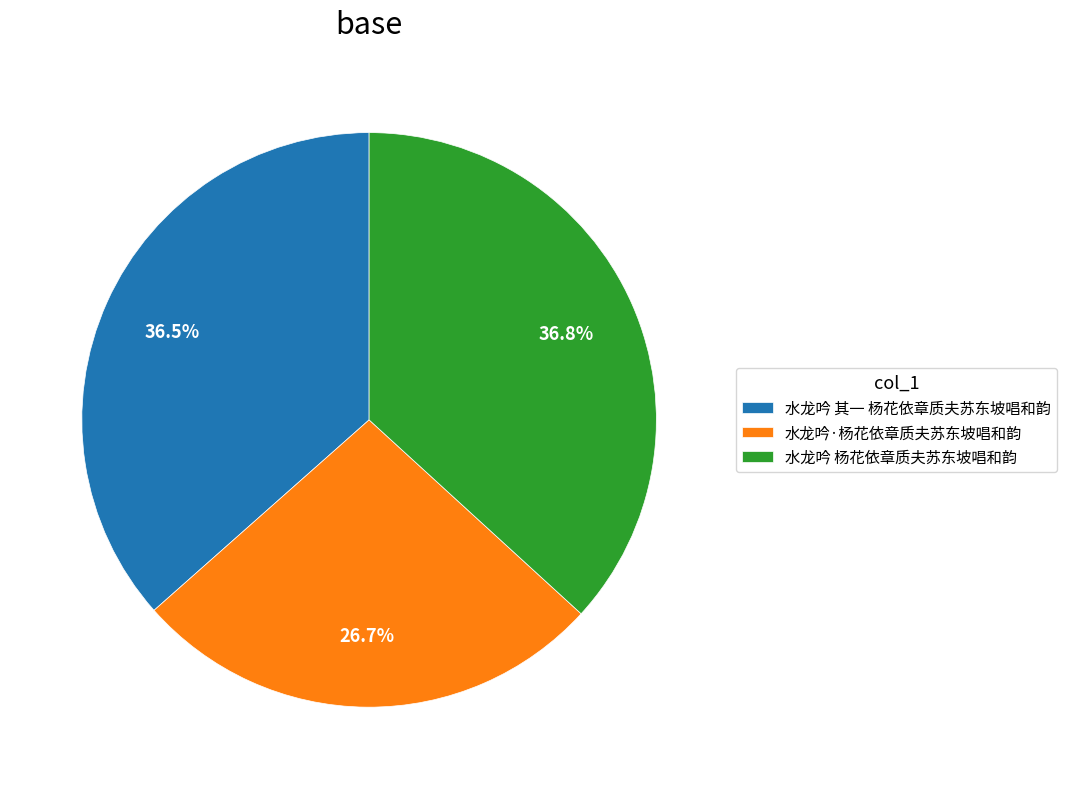

How many segments does this pie chart have?

3